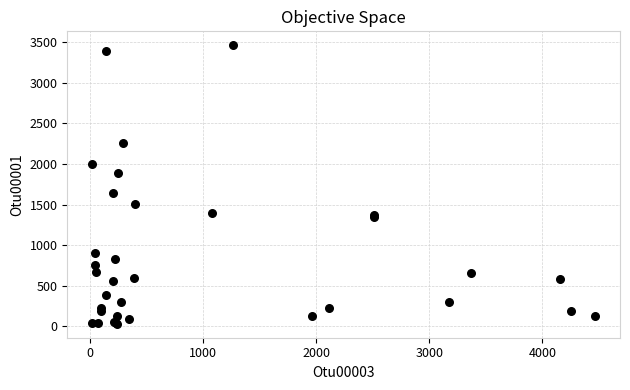

What Y value in the scatter plot is closest to 1747?

1646